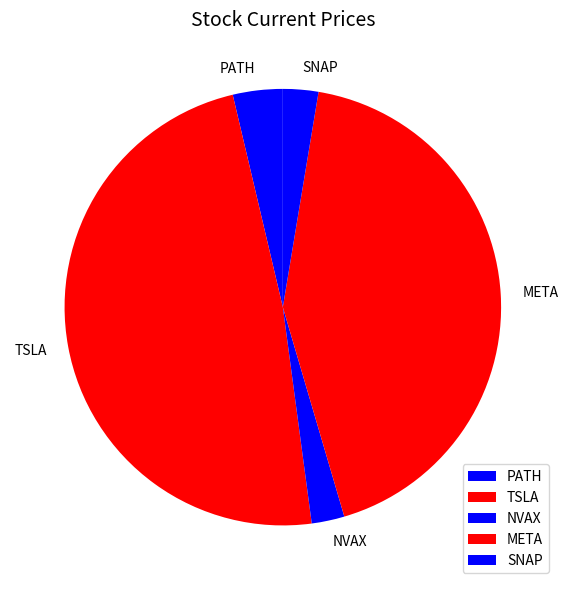

Count the number of slices in the pie.

5